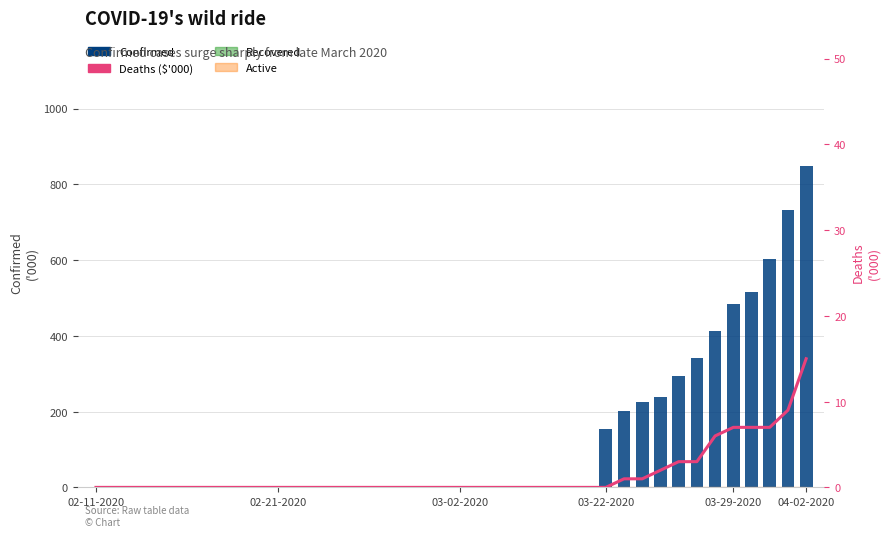

What is the total value across all series at 21?

2